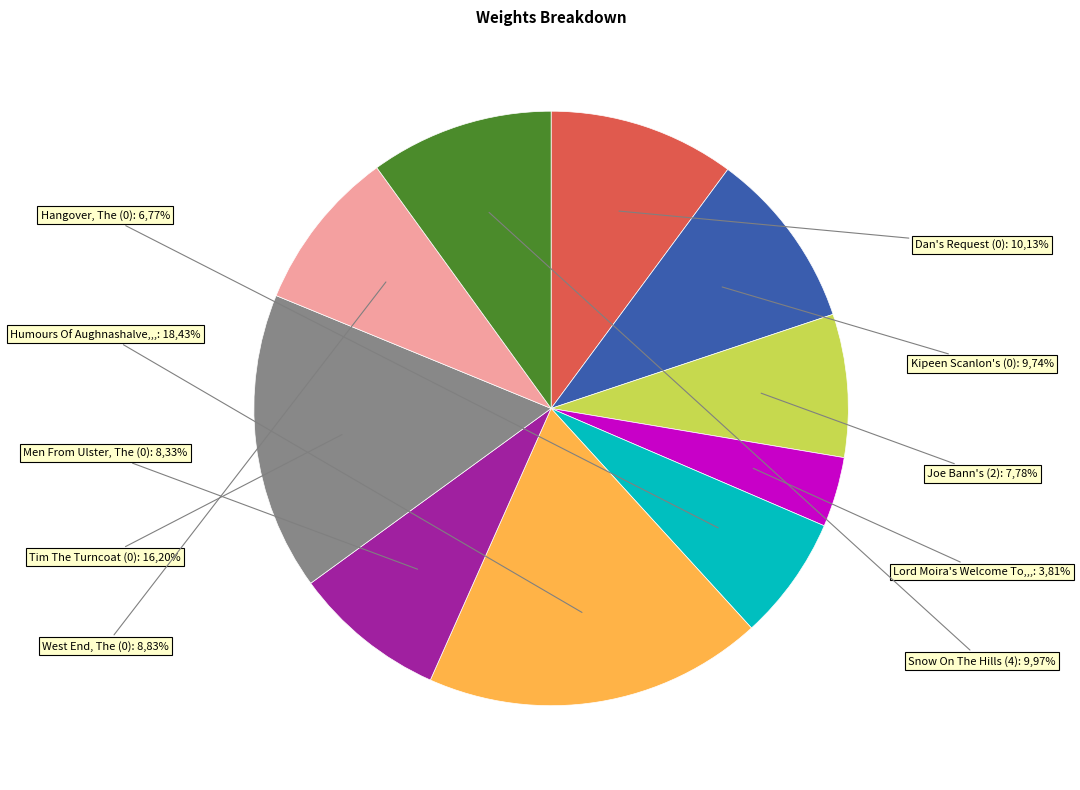

What is the change in value from Kipeen Scanlon's (0) to West End, The (0)?

-781